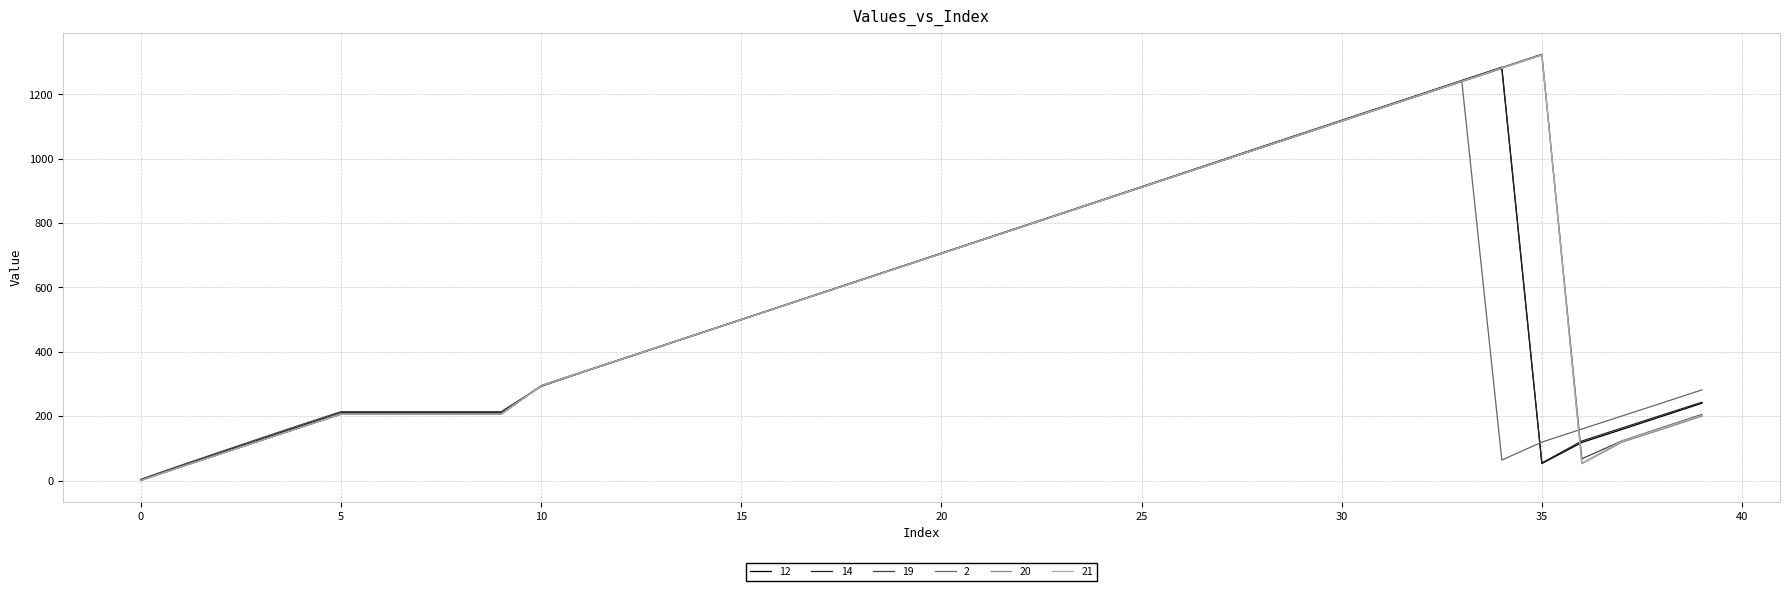

What is the highest value of the 14 series?

1284.6